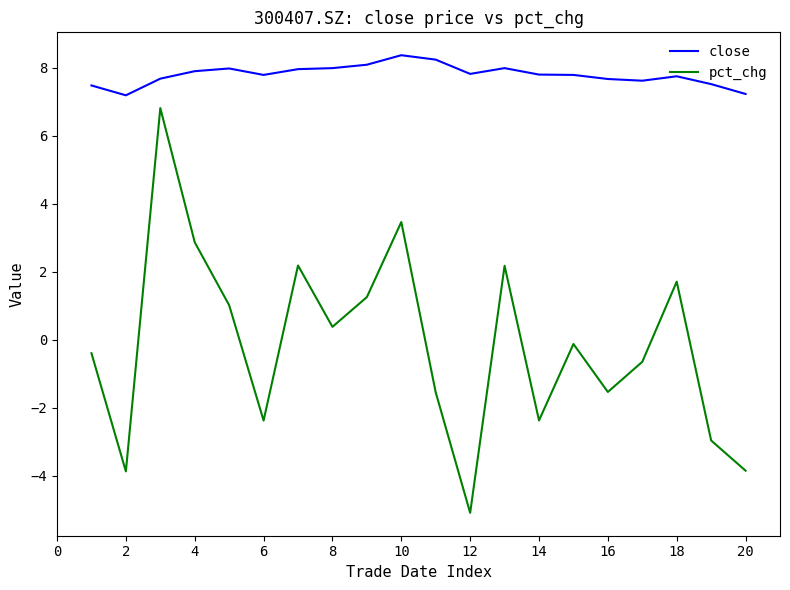

True or false: pct_chg and close cross at least once.

False